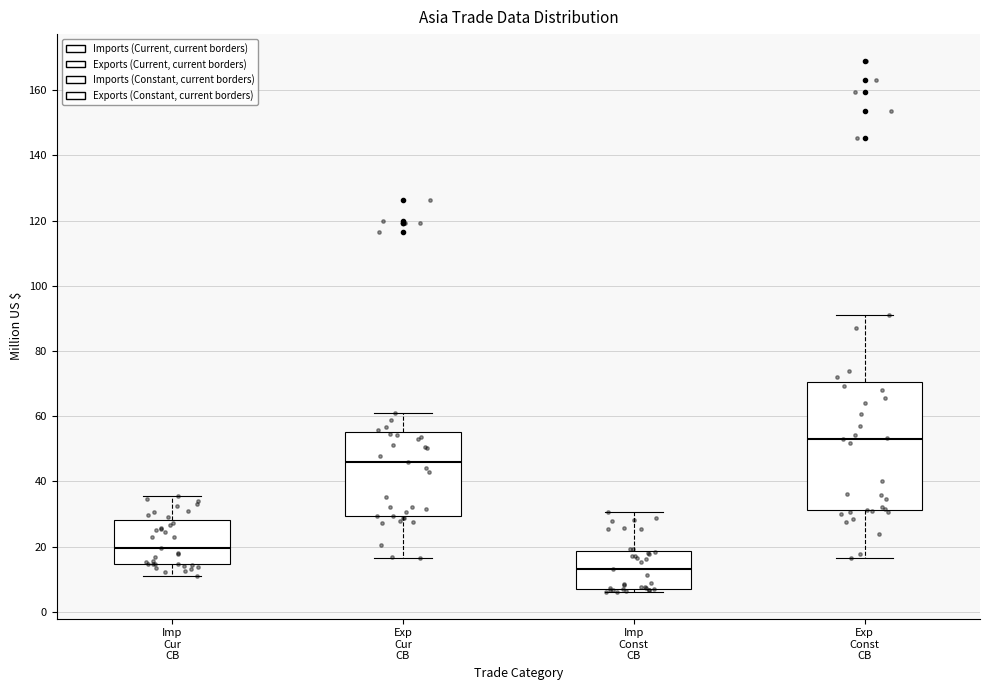

Reading left to right, transcribe this box plot: for each box, give where its median line is, the range the box spans, and where its two whiskers end, as read against the y-axis. The values are not printed on the chart, so give them approximately, as read against the axis.

Imp Cur CB: median 20, box 14 to 28, whiskers 10 to 36
Exp Cur CB: median 46, box 30 to 56, whiskers 16 to 62
Imp Const CB: median 14, box 8 to 18, whiskers 6 to 30
Exp Const CB: median 52, box 32 to 70, whiskers 16 to 90